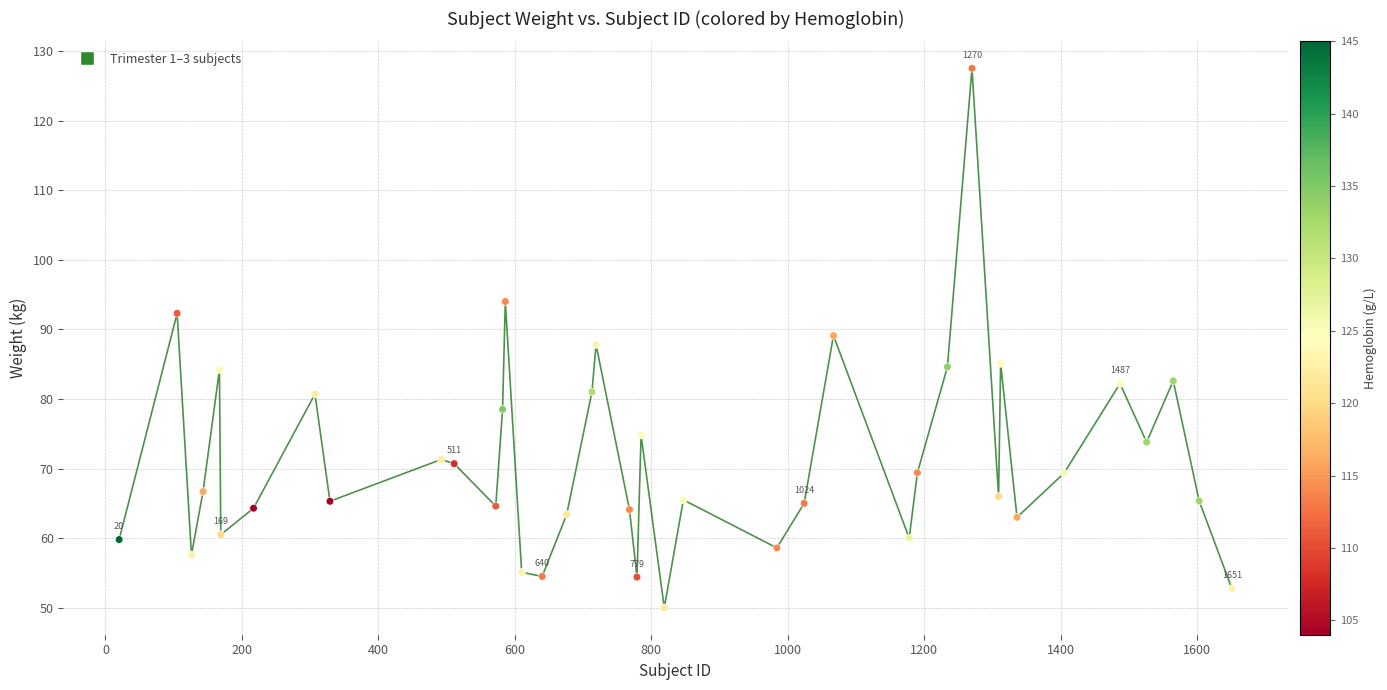

What is the range of X values (max minus min)?

1631.0